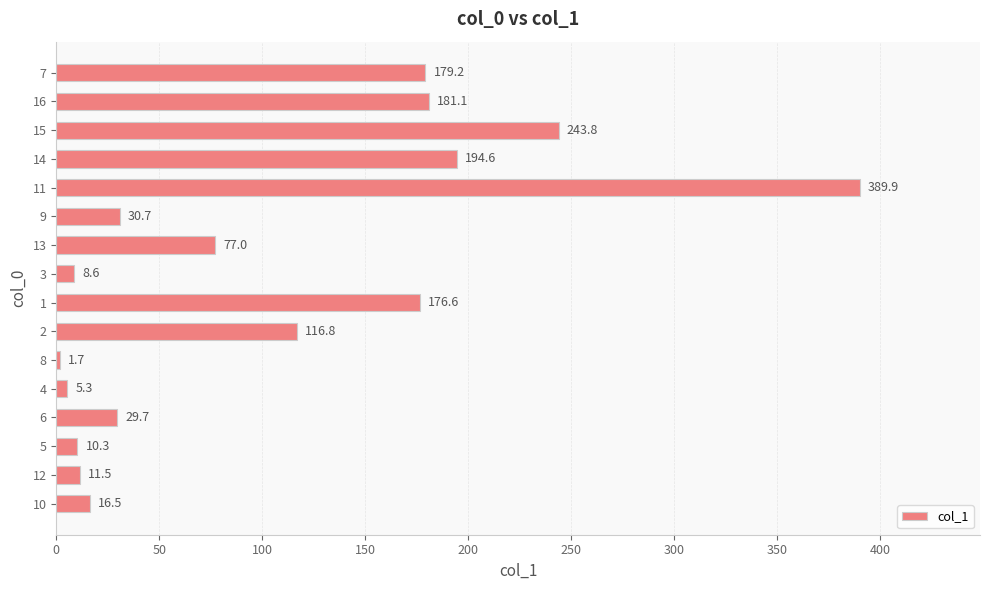

Reading bottom to top, extract all data points from this chart.

16.5	11.5	10.3	29.7	5.3	1.7	116.8	176.6	8.6	77.0	30.7	389.9	194.6	243.8	181.1	179.2